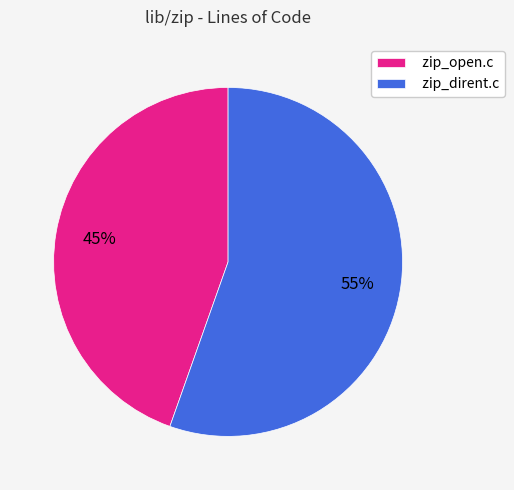

To the nearest percent, what portion does zip_dirent.c represent?

55%